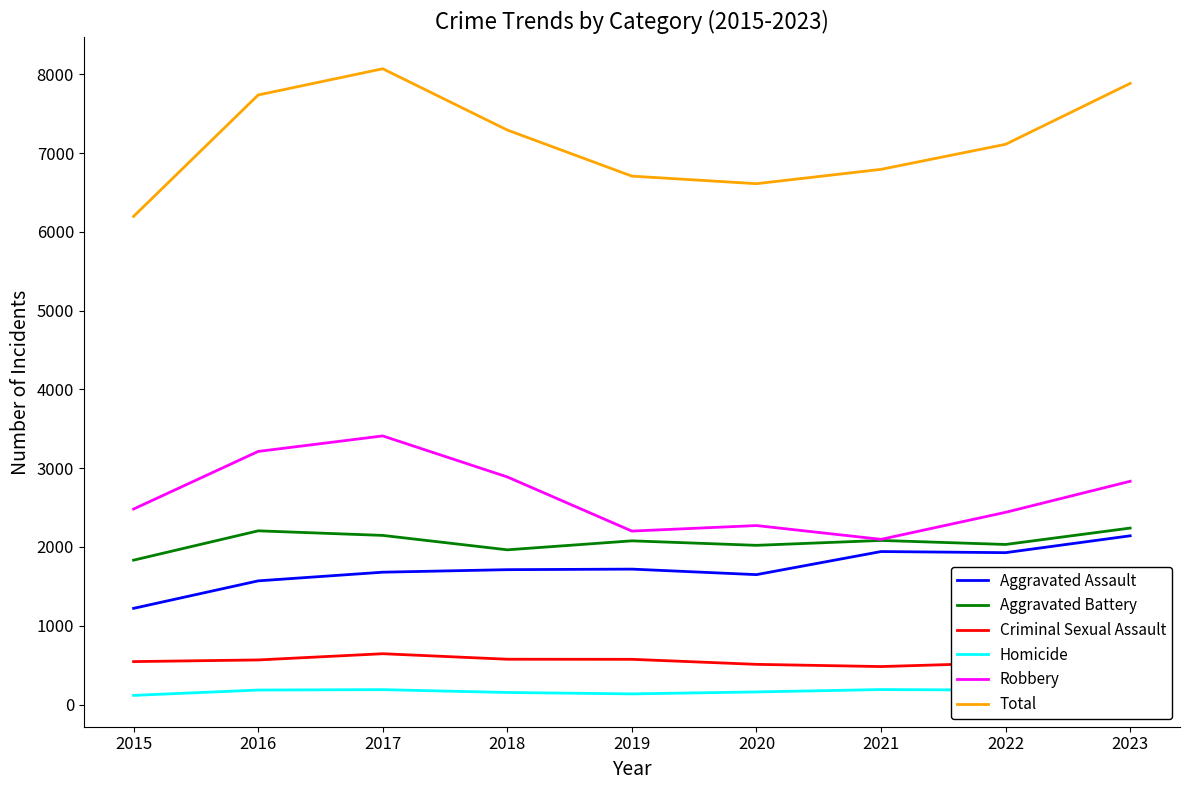

True or false: Criminal Sexual Assault and Total intersect in this chart.

False